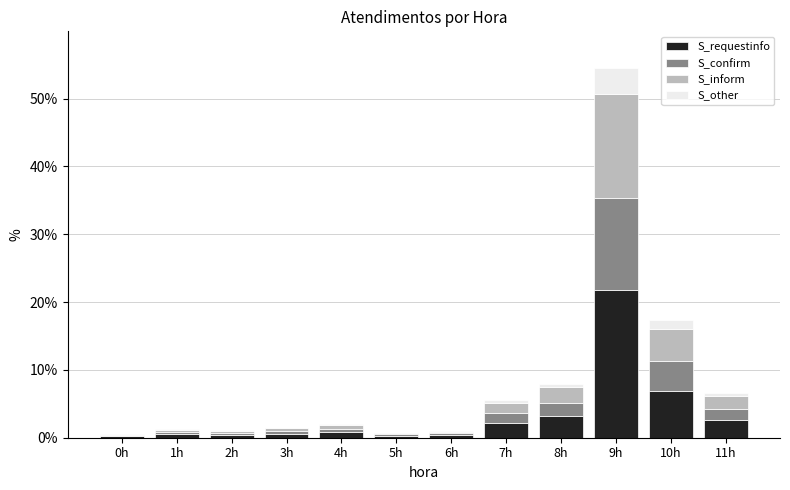

What is the maximum value for S_requestinfo?

21.8